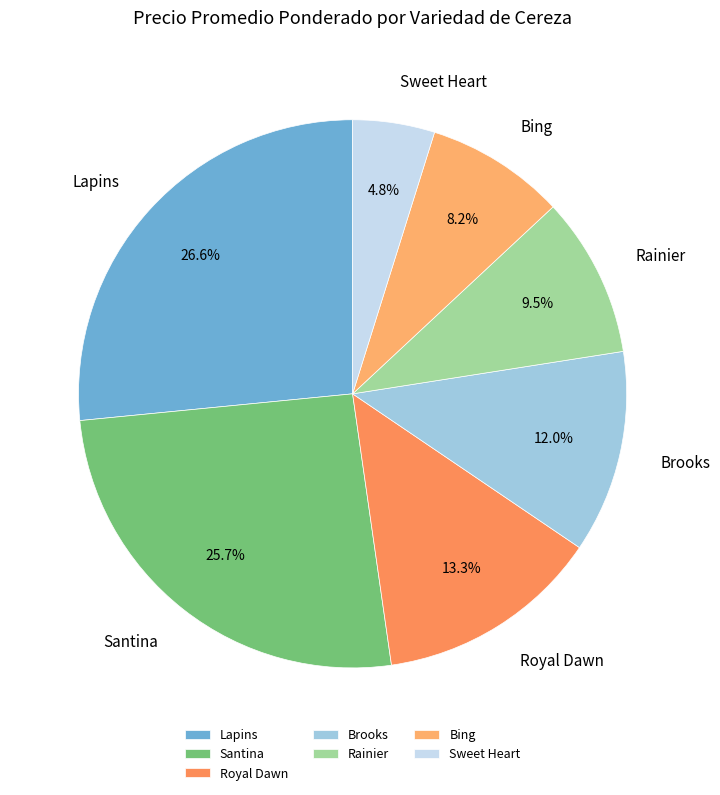

To the nearest percent, what percentage of the pie is Royal Dawn?

13%